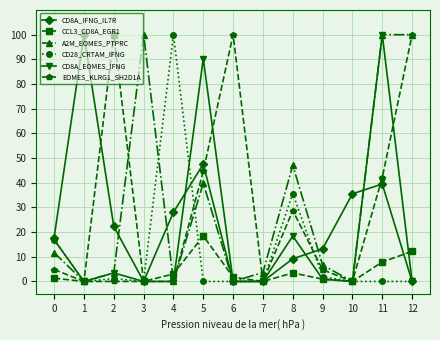

Is this an area chart (filled region under the line)?

No